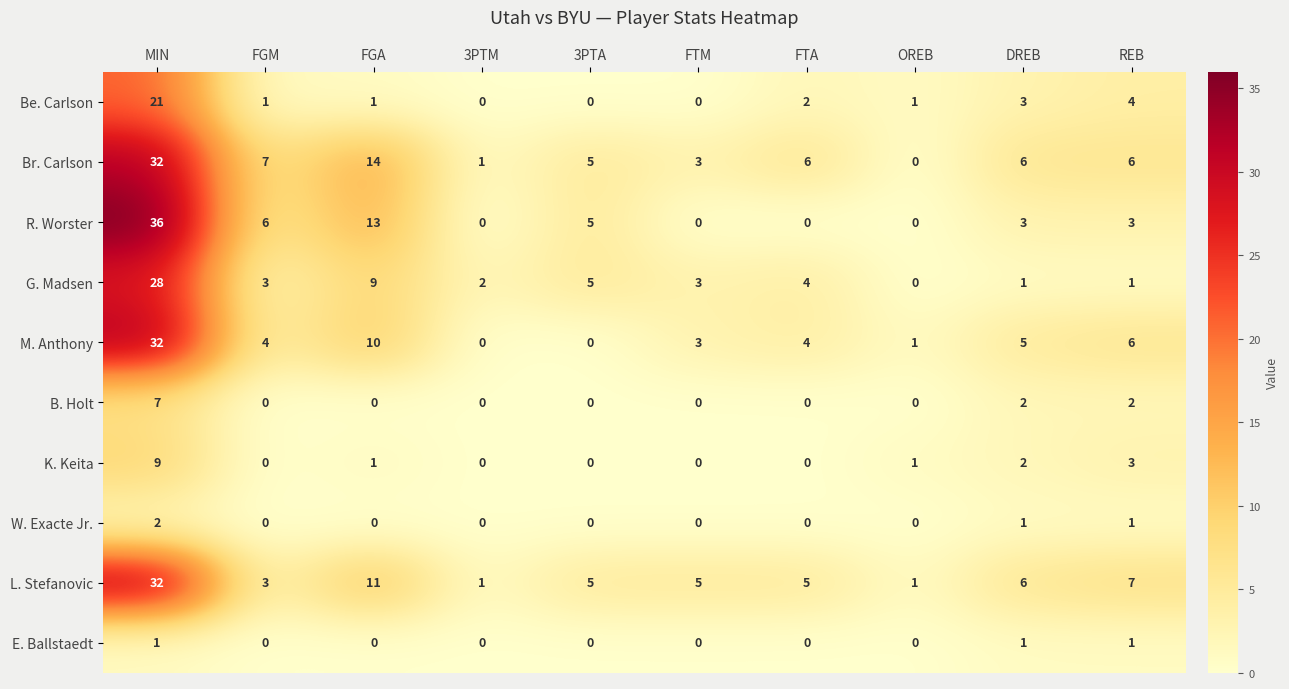

The E. Ballstaedt series shows 0 at REB. True or false?

False